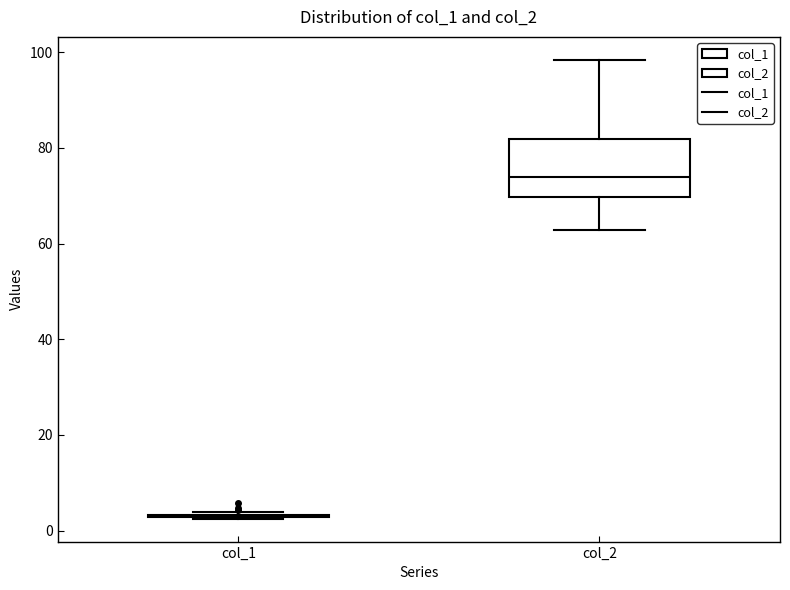

Reading left to right, read every box against the y-axis: the position of its median line, the range the box covers, and the ends of its whiskers. The values are not printed on the chart, so give them approximately, as read against the axis.

col_1: box collapsed to a line at 4, whiskers 2 to 4
col_2: median 74, box 70 to 82, whiskers 62 to 98